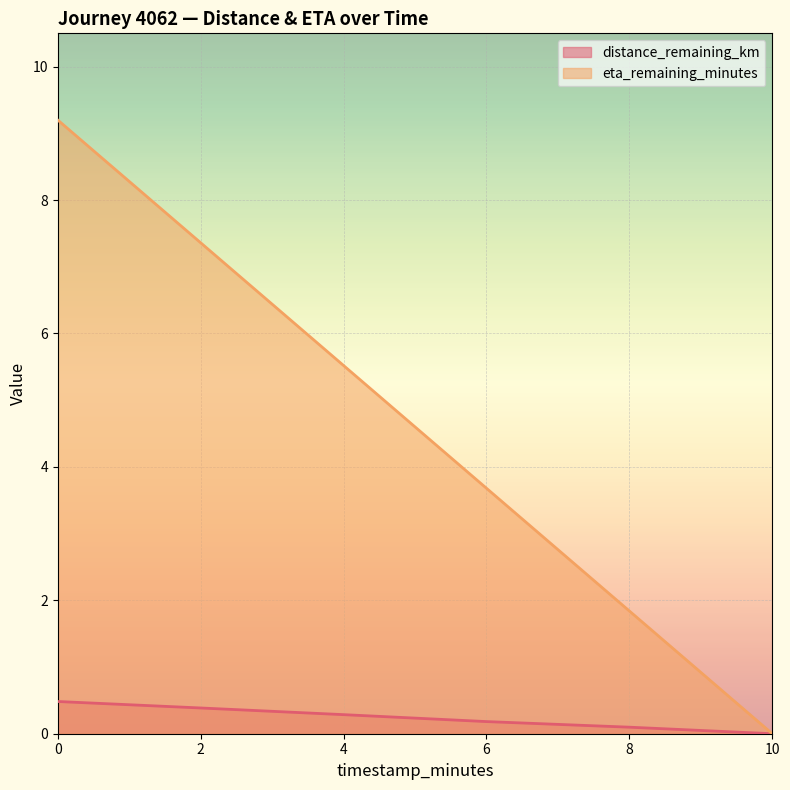

What is the approximate value of eta_remaining_minutes at 0?

9.2